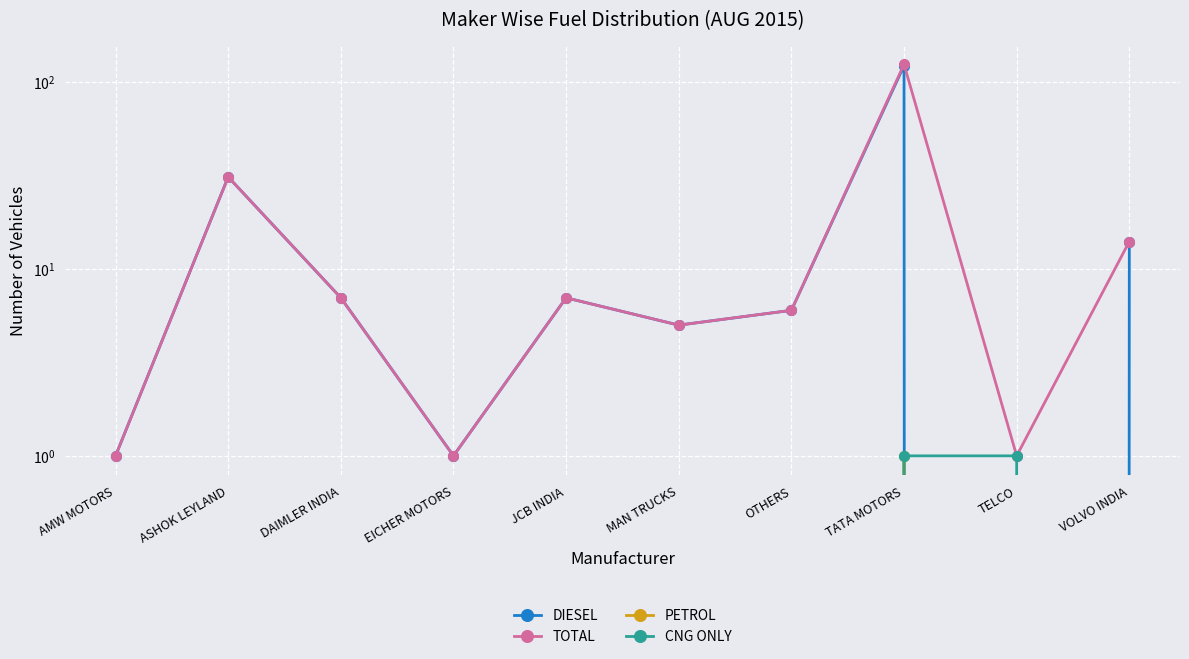

The PETROL series shows 0 at MAN TRUCKS. True or false?

False